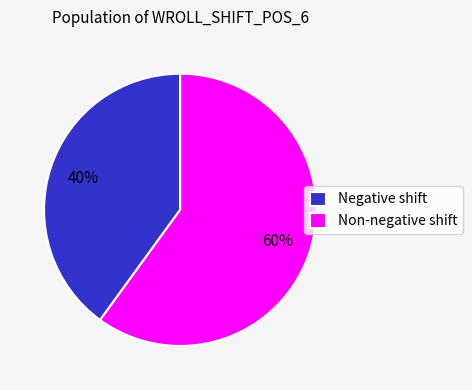

What percentage is the Non-negative shift slice, to the nearest percent?

60%